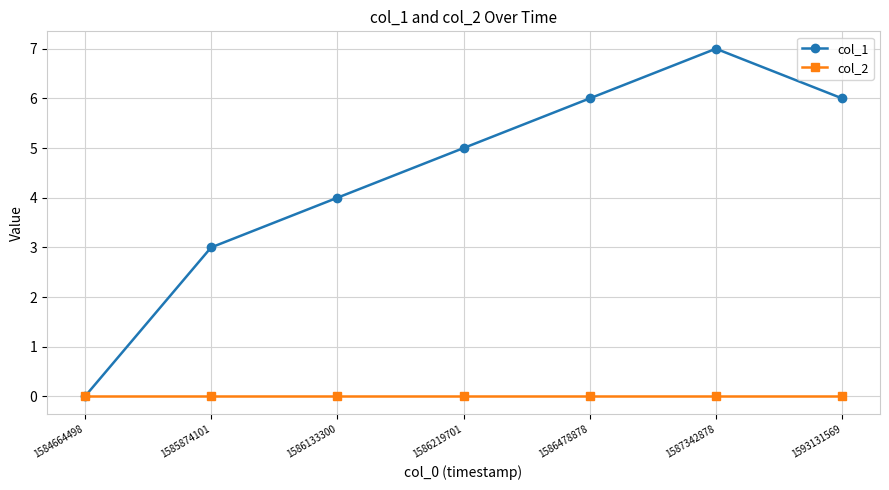

Is this an area chart (filled region under the line)?

No